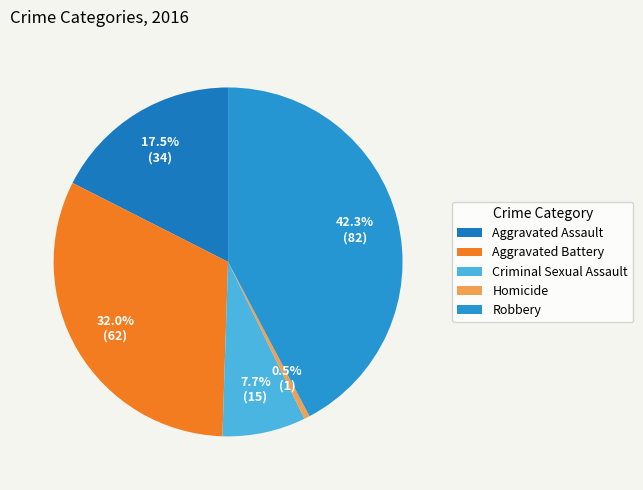

Which has a higher value, Homicide or Aggravated Assault?

Aggravated Assault